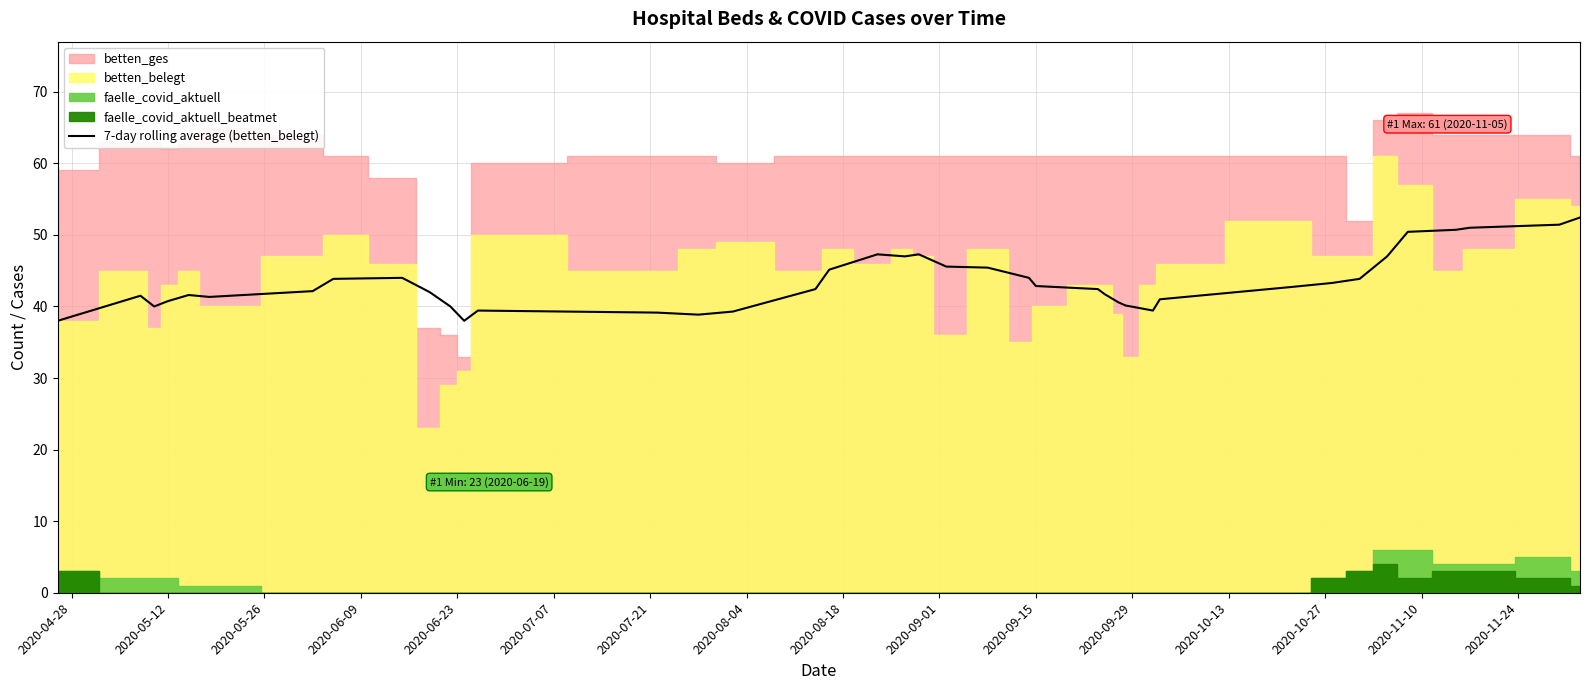

What is the lowest value of the 7-day rolling average (betten_belegt) series?

38.0